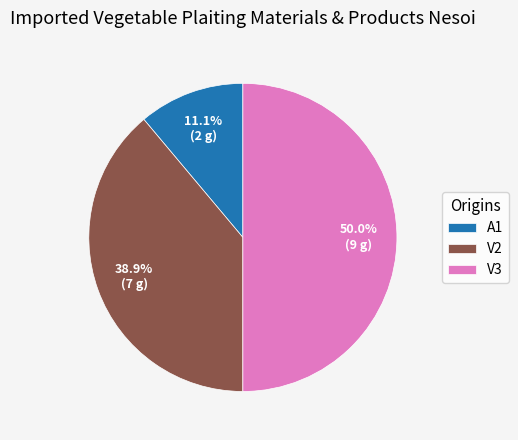

What is the ratio of the value at V2 to the value at A1?

3.5